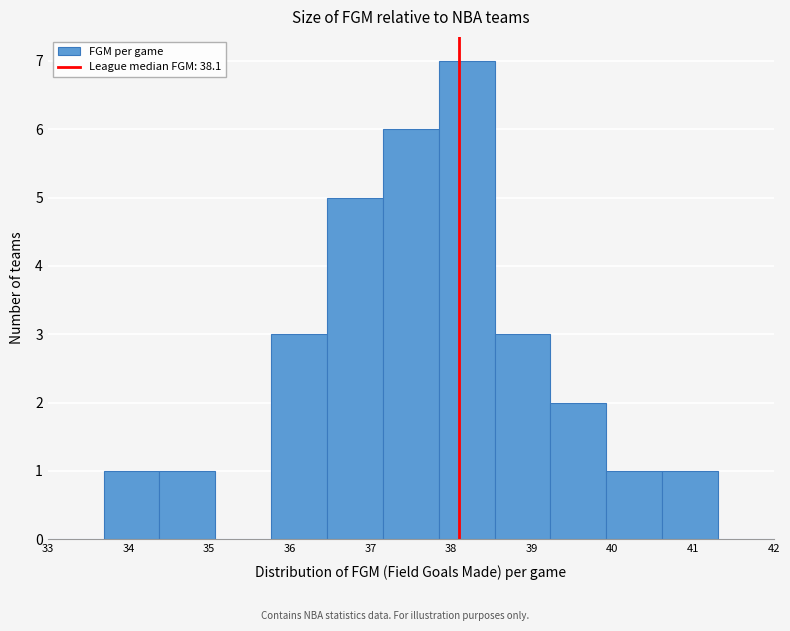

Reading left to right, list every bar in this chart as the range it spans on the x-axis followed by its height. Neither the bar edges nor the heights are printed on the chart, so give them approximately, as read against the axes.

33.0 to 33.7: 0
33.7 to 34.4: 1
34.4 to 35.1: 1
35.1 to 35.8: 0
35.8 to 36.5: 3
36.5 to 37.2: 5
37.2 to 37.8: 6
37.8 to 38.5: 7
38.5 to 39.2: 3
39.2 to 39.9: 2
39.9 to 40.6: 1
40.6 to 41.3: 1
41.3 to 42.0: 0